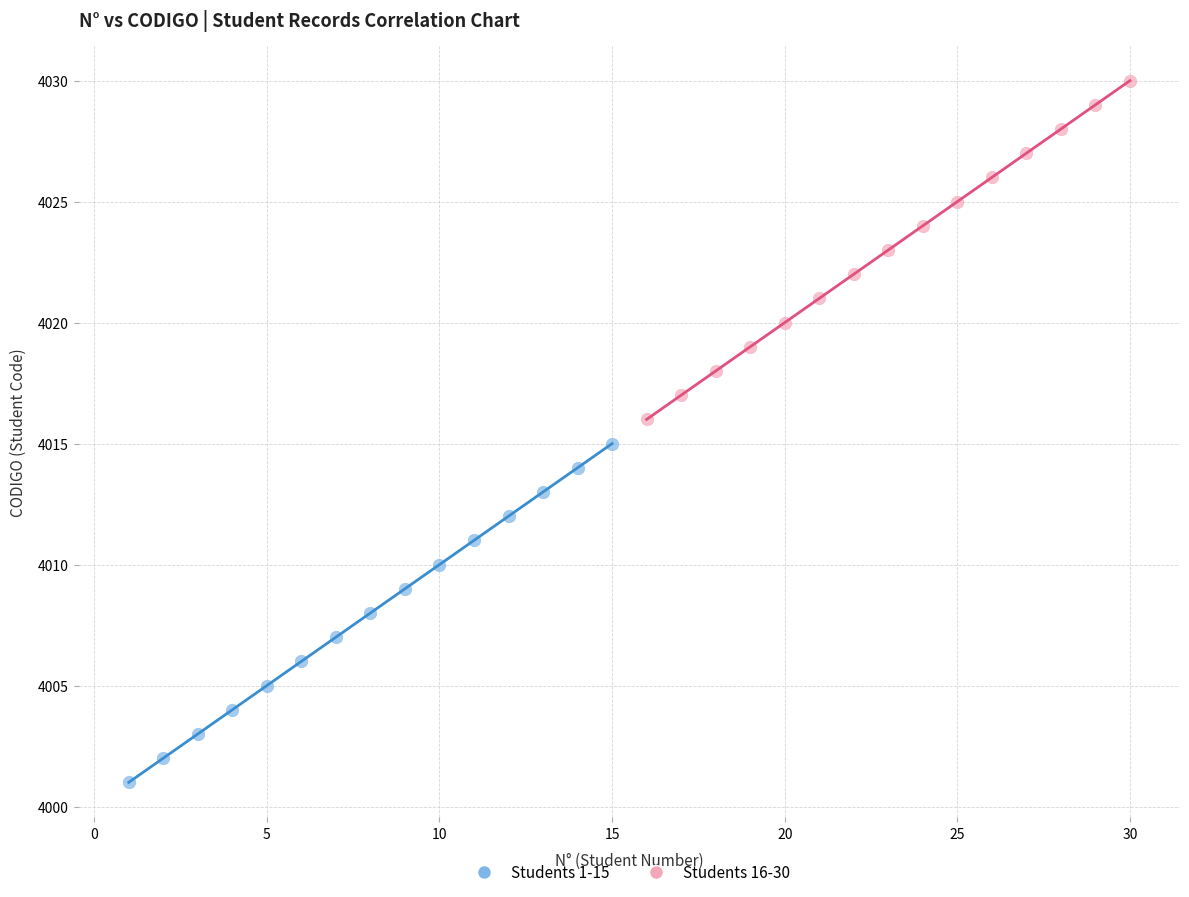

Which series contains the highest Y value?

Students 16-30